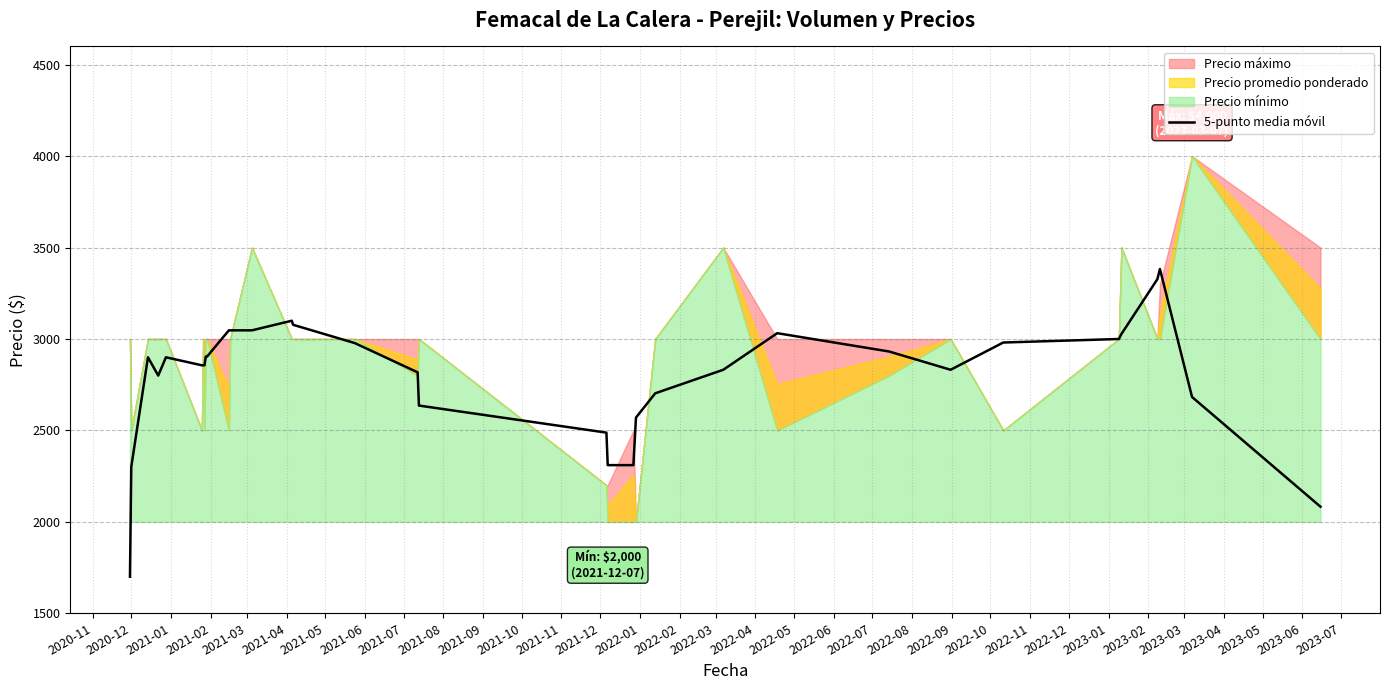

What is the difference between the values at 2022-11 and 2022-04?

395.8